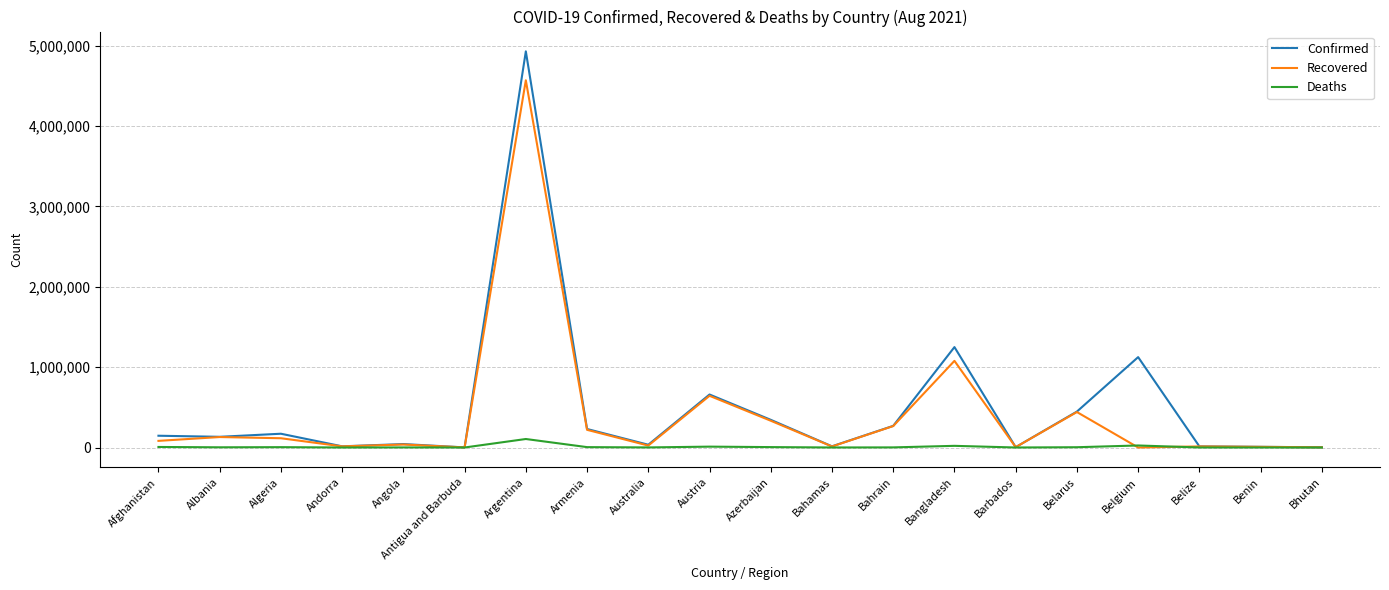

How many lines are shown in the chart?

3